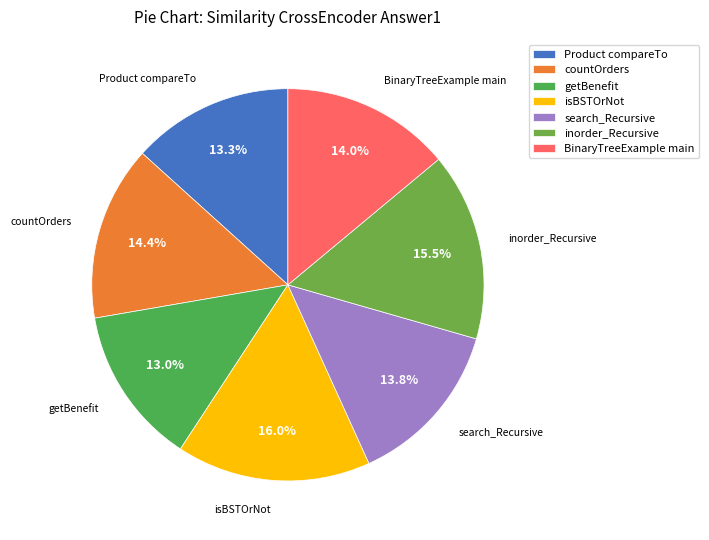

How many segments does this pie chart have?

7